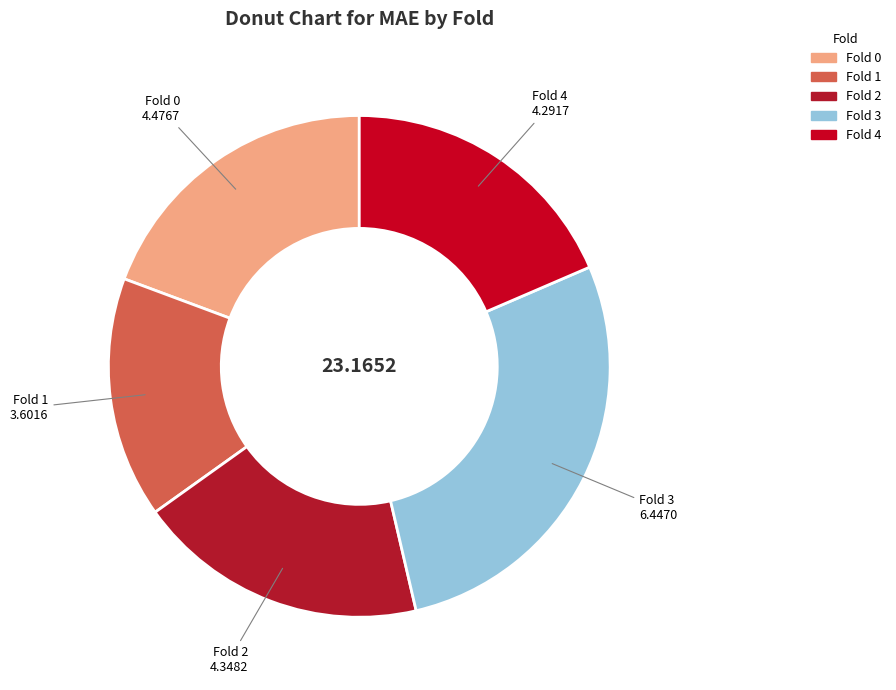

Does Fold 1 represent more than half of the total?

No